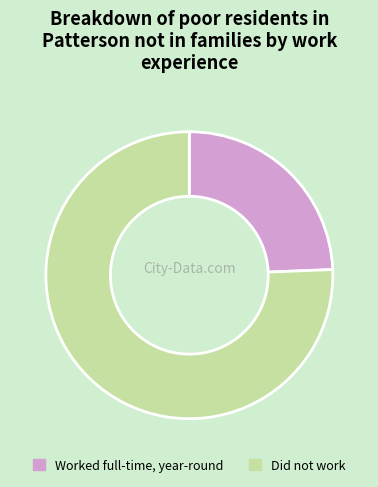

Is Worked full-time, year-round the majority of the pie?

No